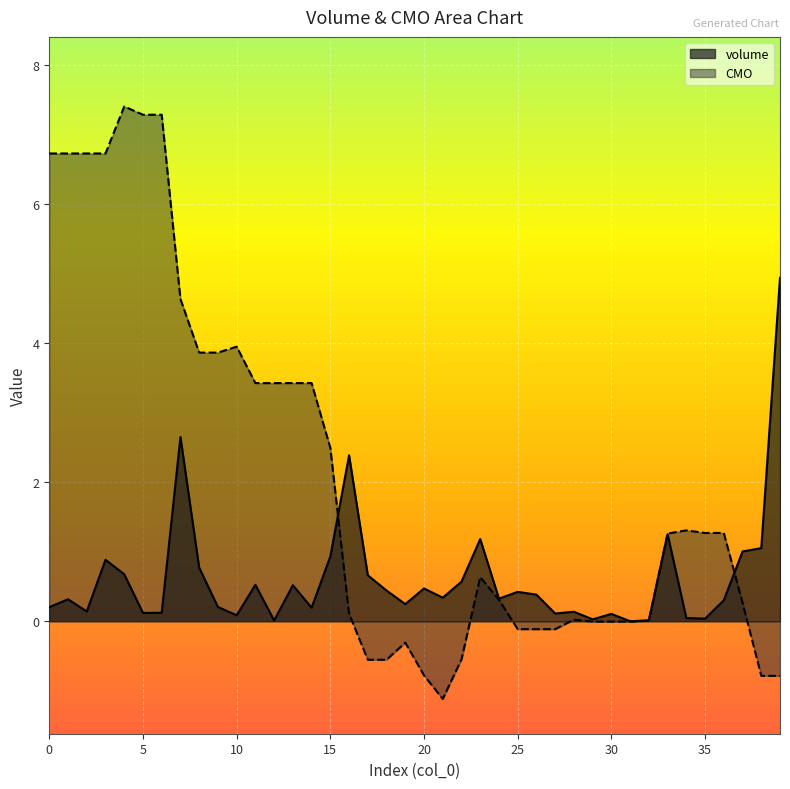

What is the value of the volume point at the 38th from the left?

1.0